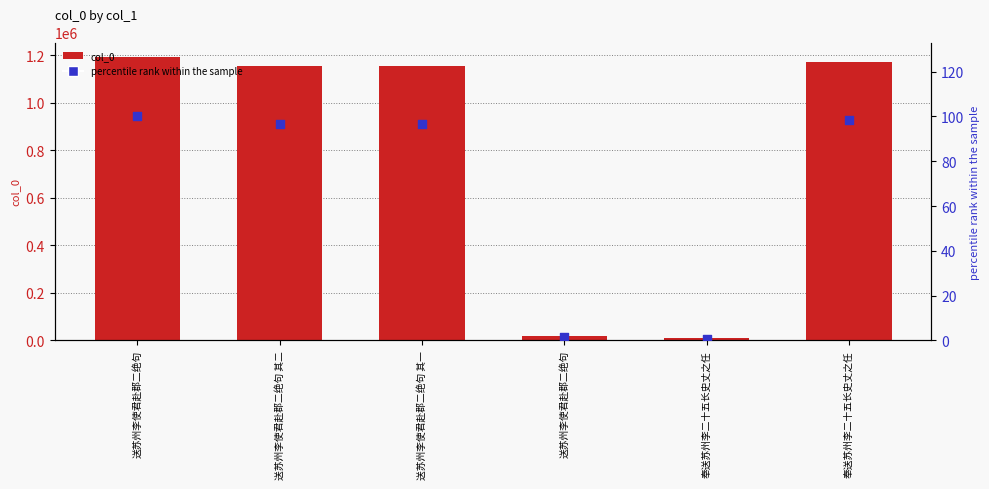

At which category is the sum across all series the highest?

送苏州李使君赴郡二绝句